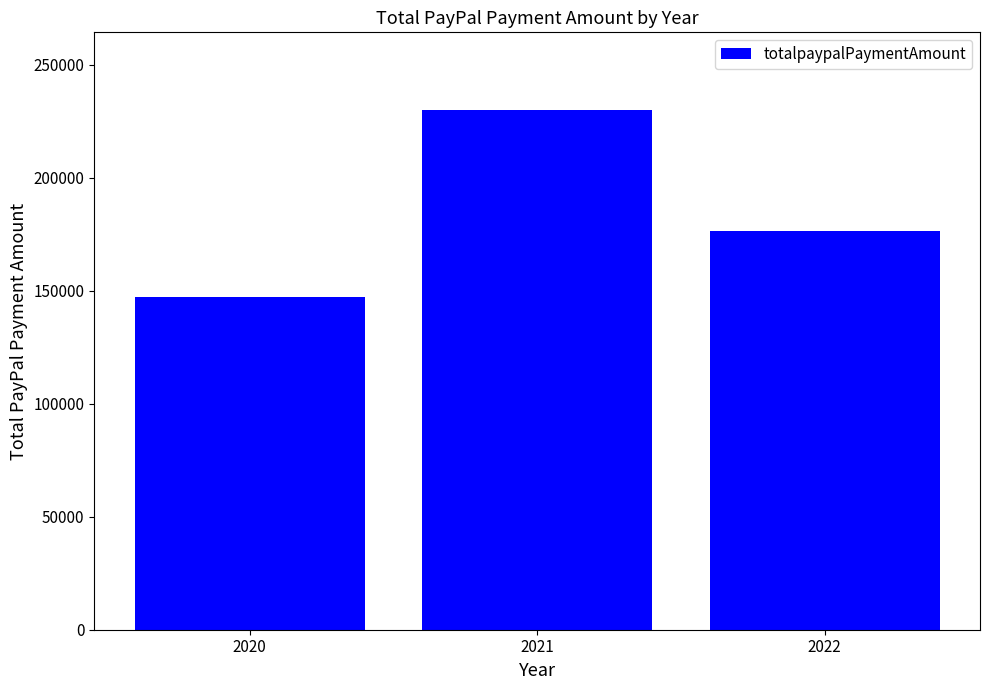

At which category does the chart reach its peak across all series?

2021